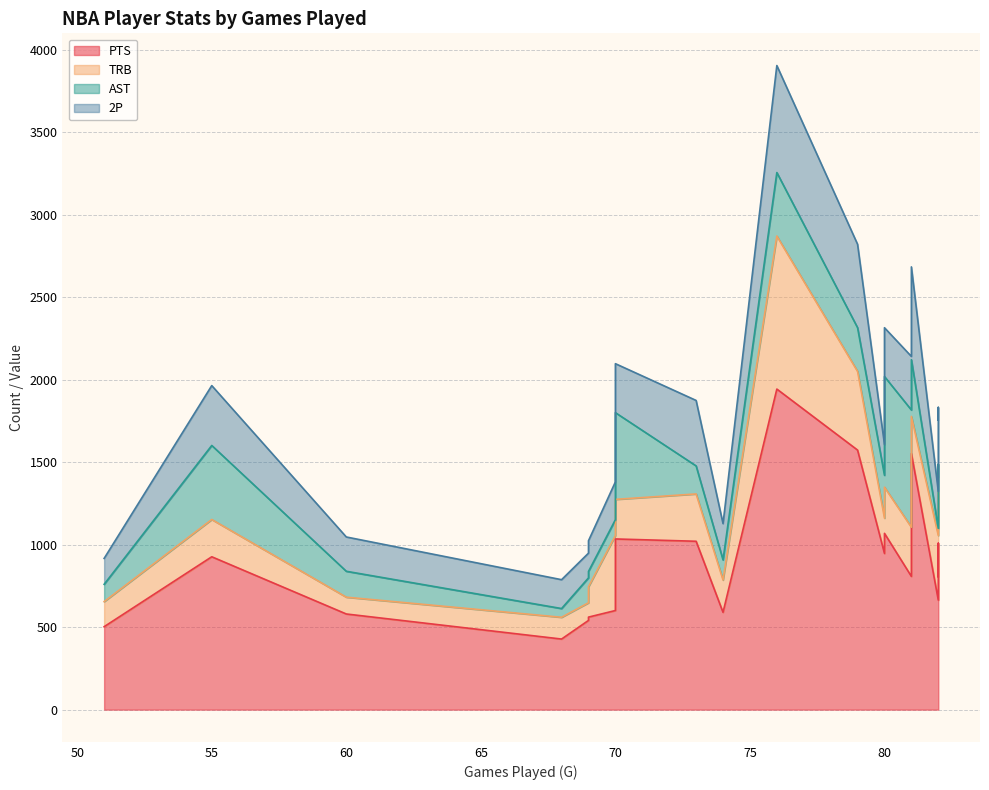

What is the greatest value displayed?

1944